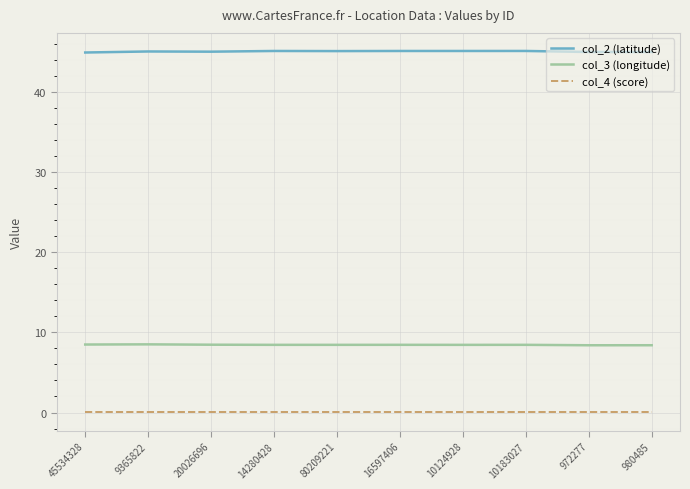

What value does the col_3 (longitude) series have at 10124928?

8.4